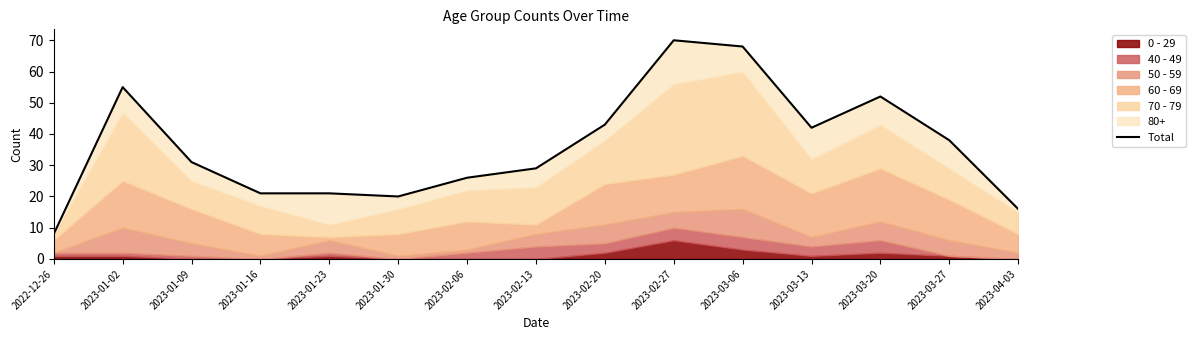

What is the sum of all values?

540